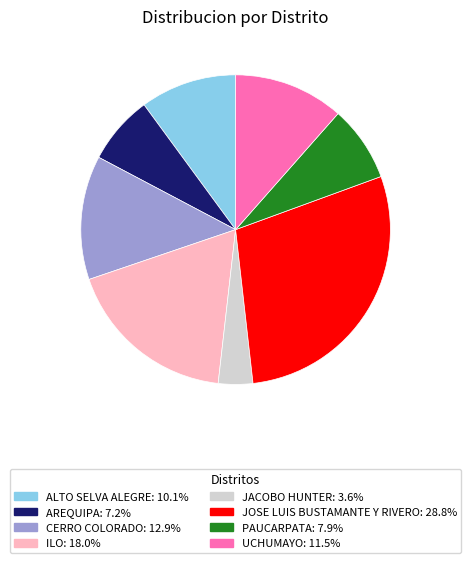

Combined, do JOSE LUIS BUSTAMANTE Y RIVERO and ALTO SELVA ALEGRE account for over 50%?

No